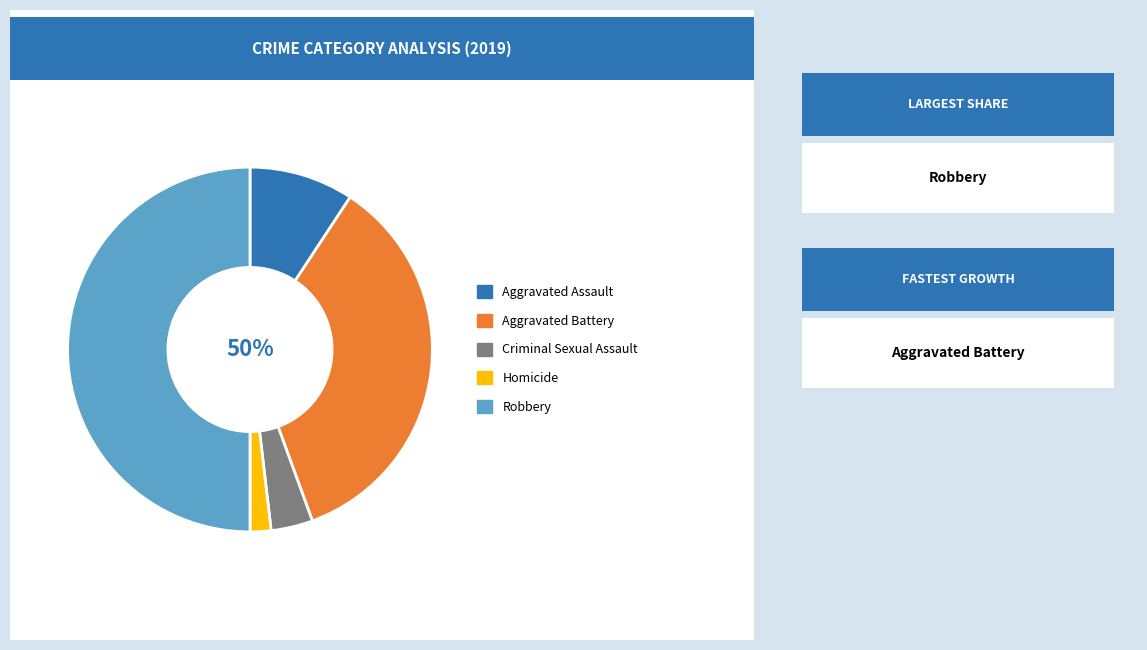

To the nearest percent, what is the combined percentage of Aggravated Assault and Homicide?

11%